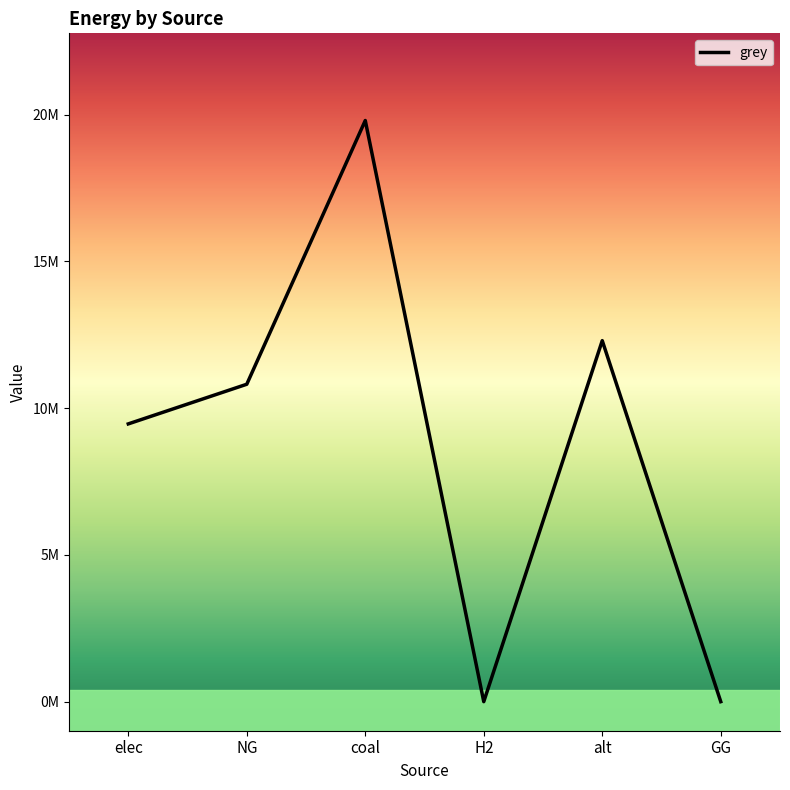

What is the difference between the maximum and minimum values?

19801273.2